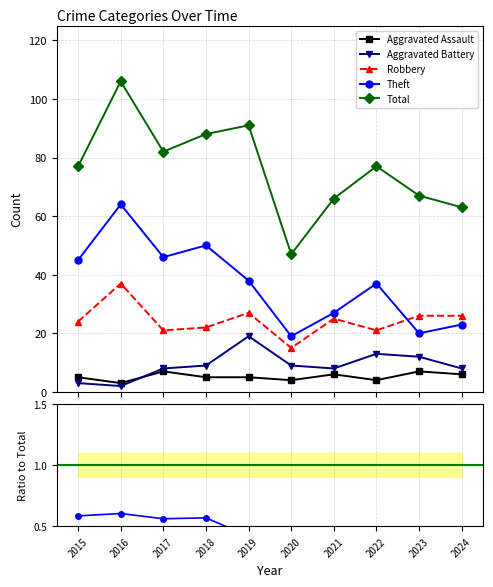

At which category does the chart reach its peak across all series?

2016